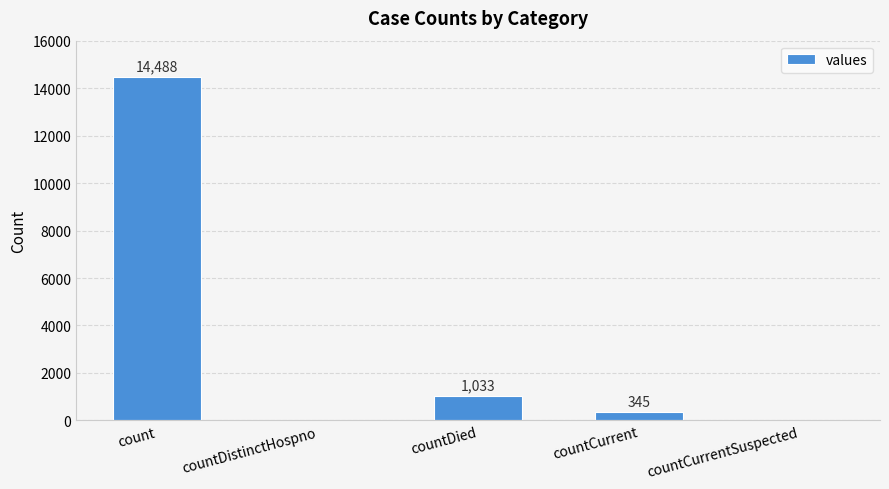

What is the sum of all values?

15866